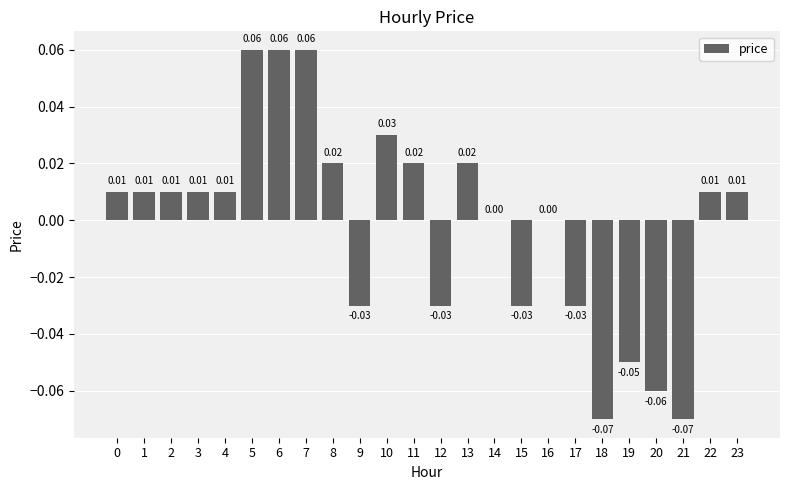

How many series are shown in this chart?

1